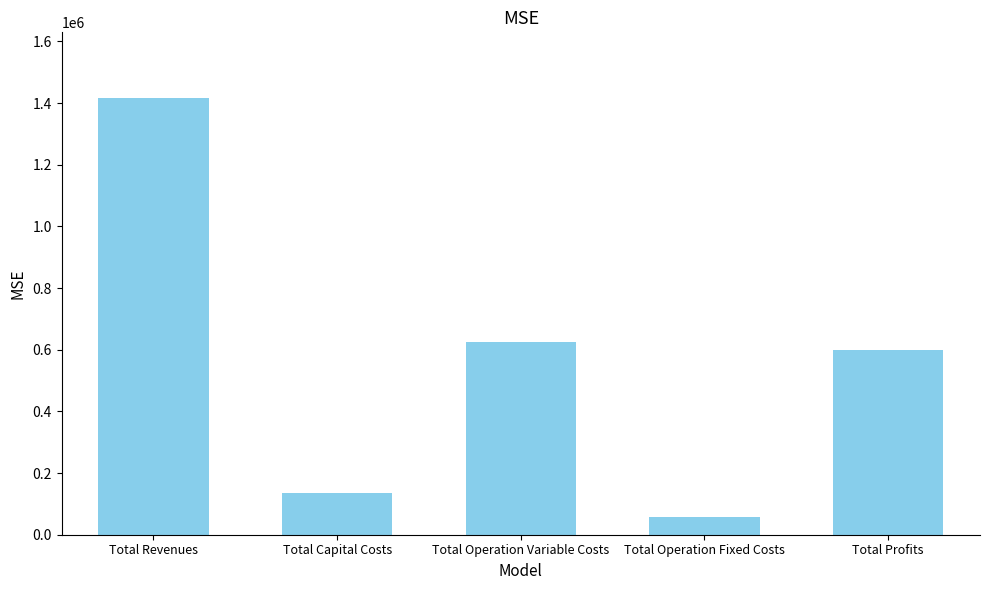

At which category does the chart reach its peak across all series?

Total Revenues